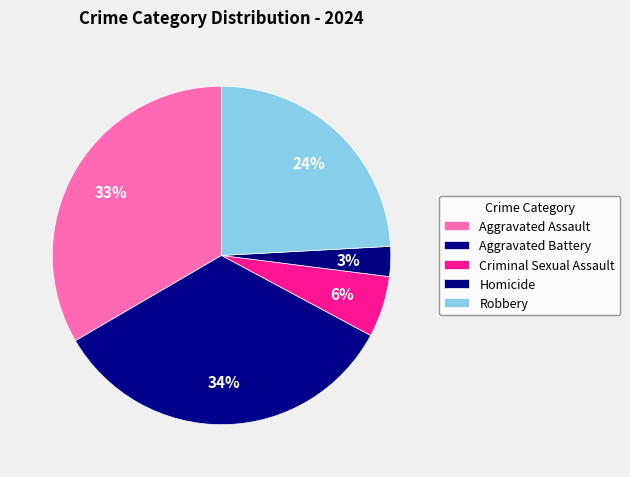

Rank the categories by value from highest to lowest.

Aggravated Battery, Aggravated Assault, Robbery, Criminal Sexual Assault, Homicide